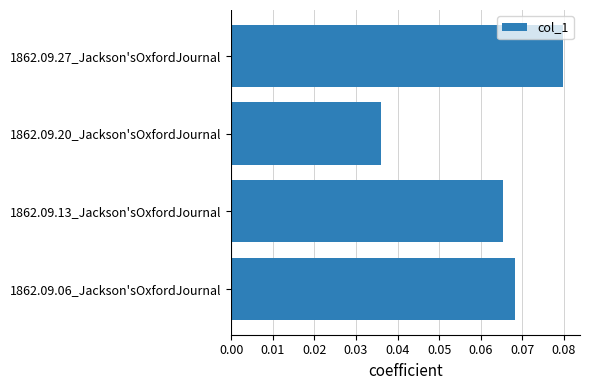

List the labels in order of value, smallest first.

1862.09.20_Jackson'sOxfordJournal, 1862.09.13_Jackson'sOxfordJournal, 1862.09.06_Jackson'sOxfordJournal, 1862.09.27_Jackson'sOxfordJournal